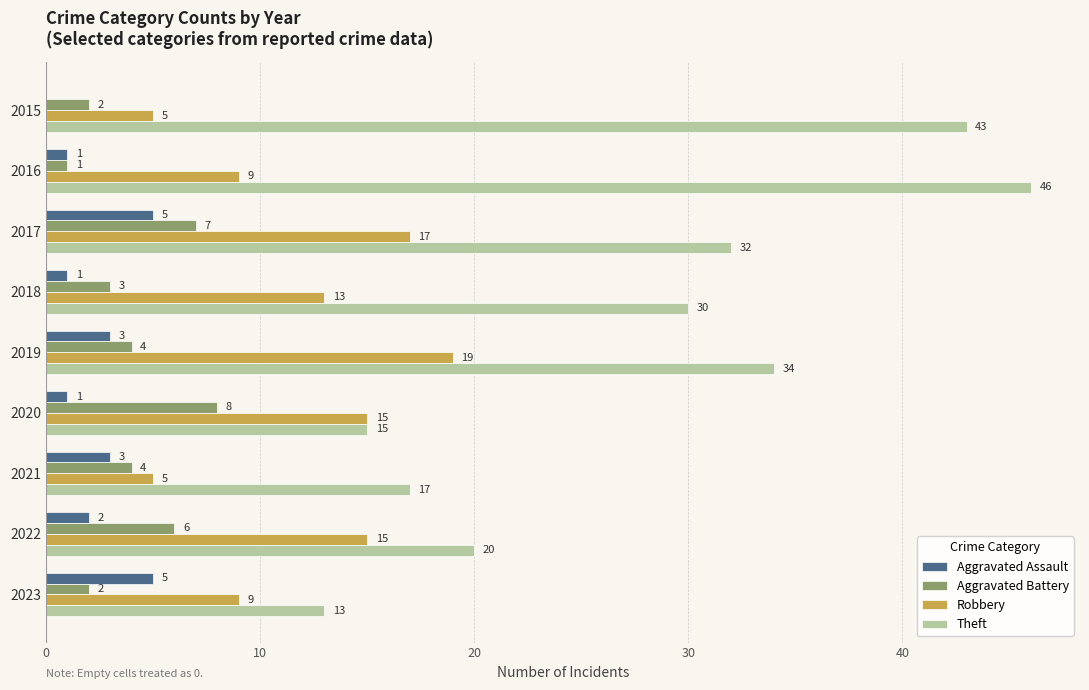

At which label does Theft reach its peak?

2016